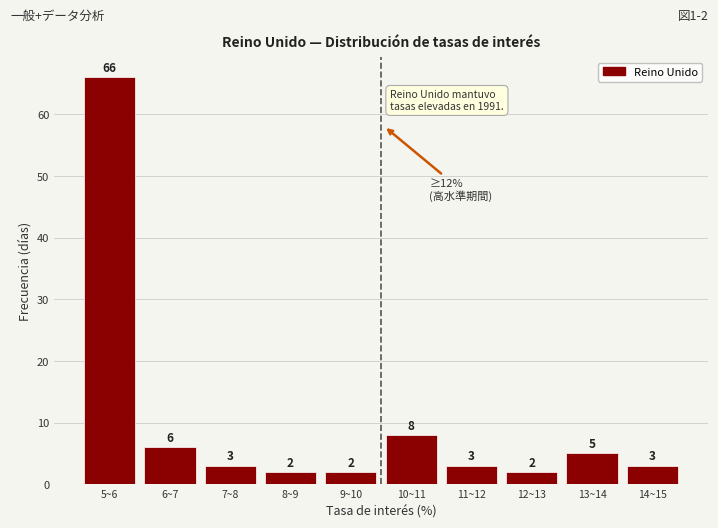

Reading right to left, extract all data points from this chart.

3	5	2	3	8	2	2	3	6	66